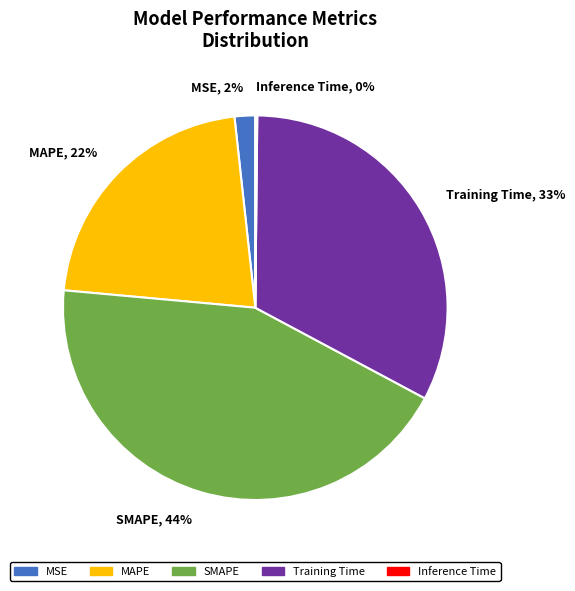

What percentage is the SMAPE slice, to the nearest percent?

44%